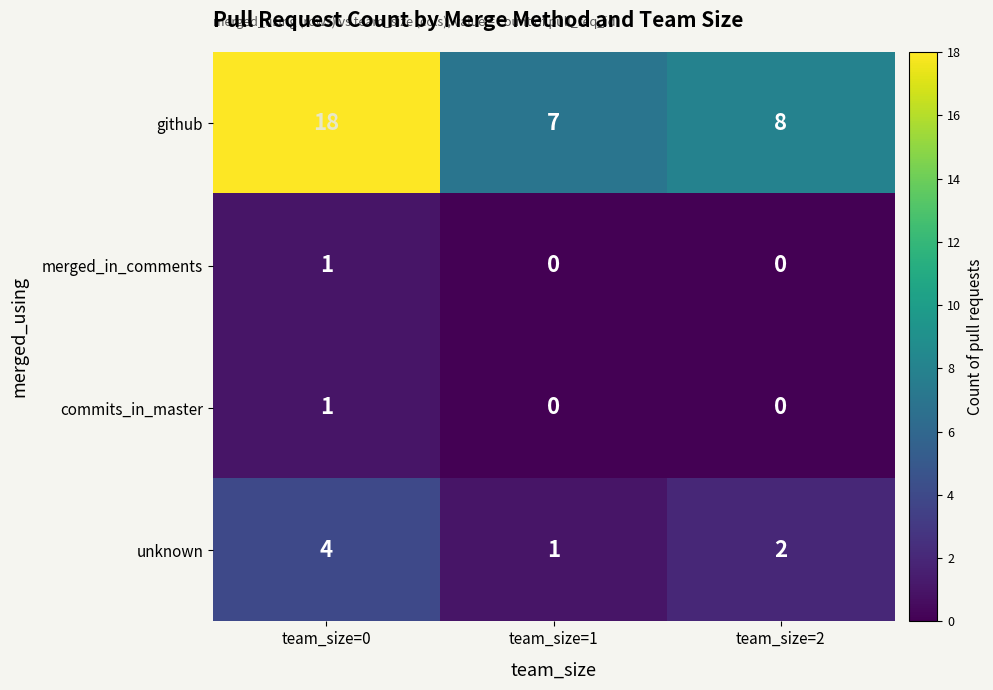

Reading right to left, what are all the values shown in this chart?

github: team_size=2=8	team_size=1=7	team_size=0=18
merged_in_comments: team_size=2=0	team_size=1=0	team_size=0=1
commits_in_master: team_size=2=0	team_size=1=0	team_size=0=1
unknown: team_size=2=2	team_size=1=1	team_size=0=4